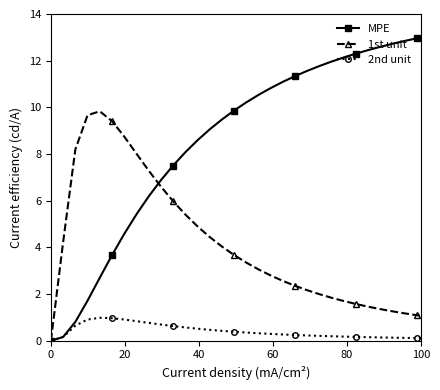

True or false: 2nd unit has more than 0 points higher than both neighbors.

True